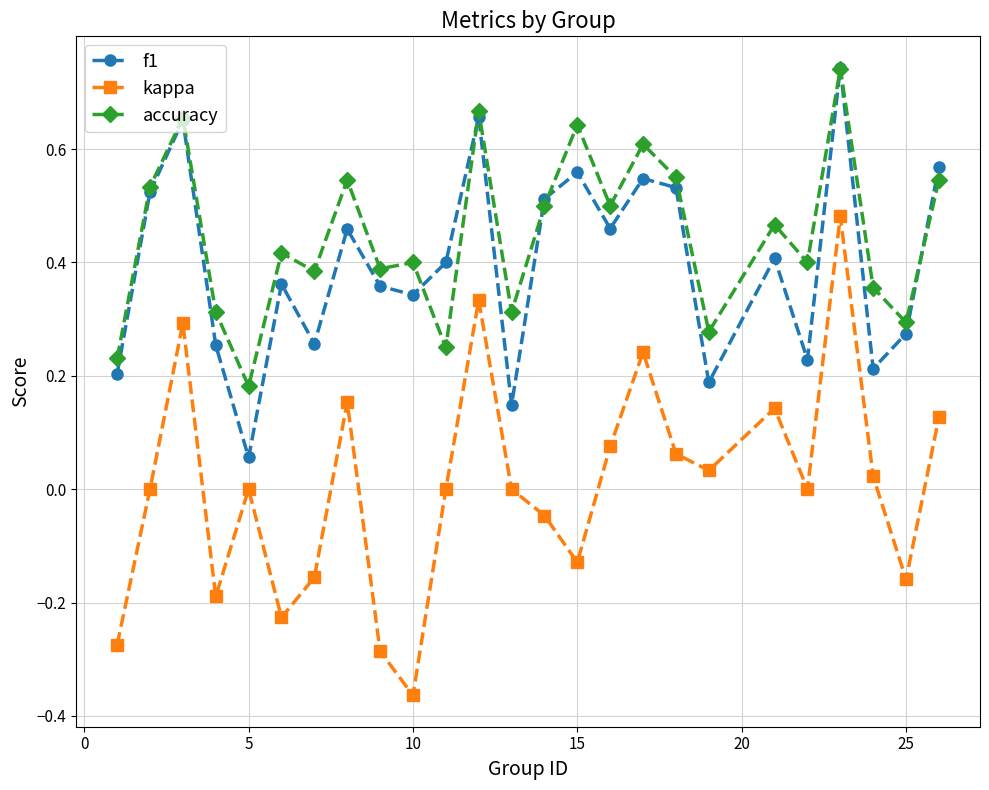

Which series has the largest range (max minus min)?

kappa